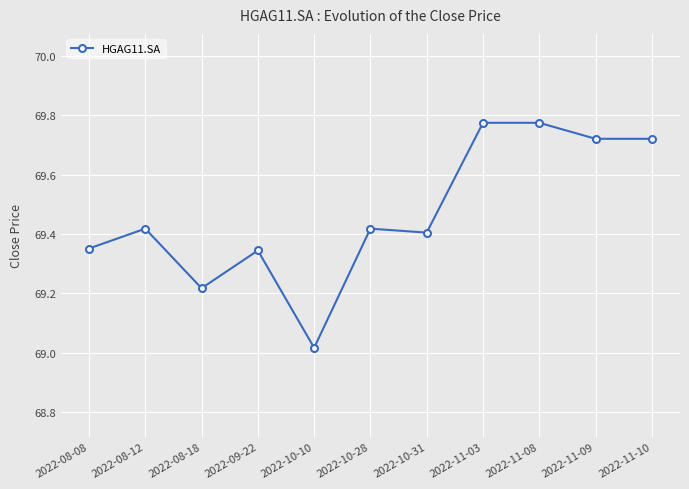

The value at 2022-08-08 is 69.4. True or false?

True